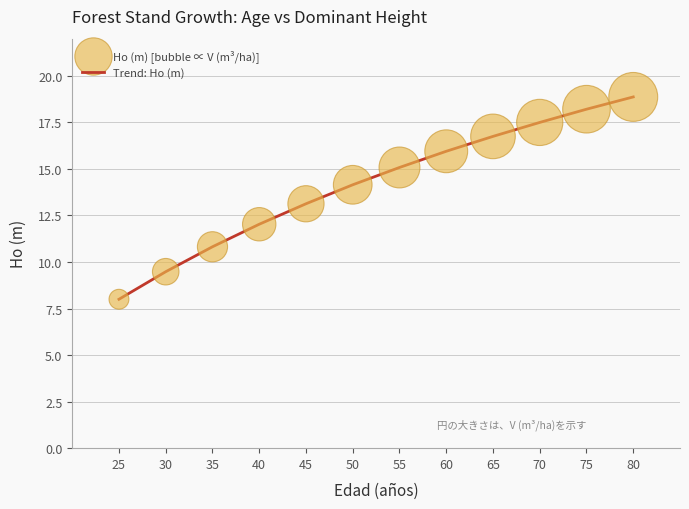

What is the change in value from 50 to 65?

+2.6